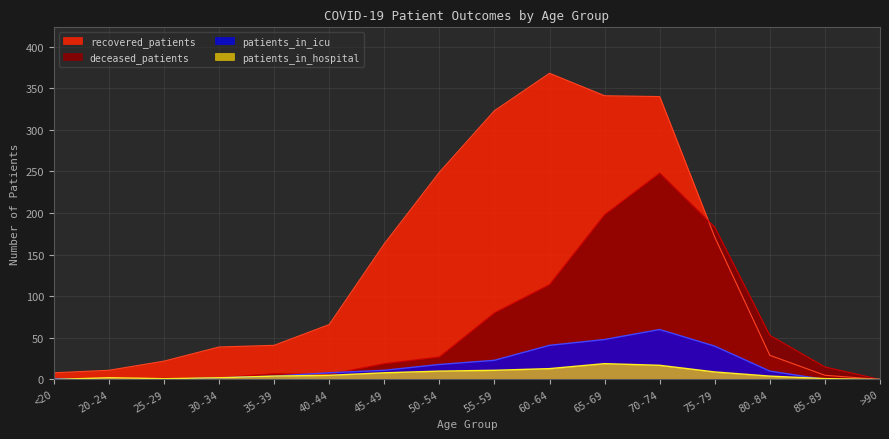

What is the label of the 1st point from the right?

>90